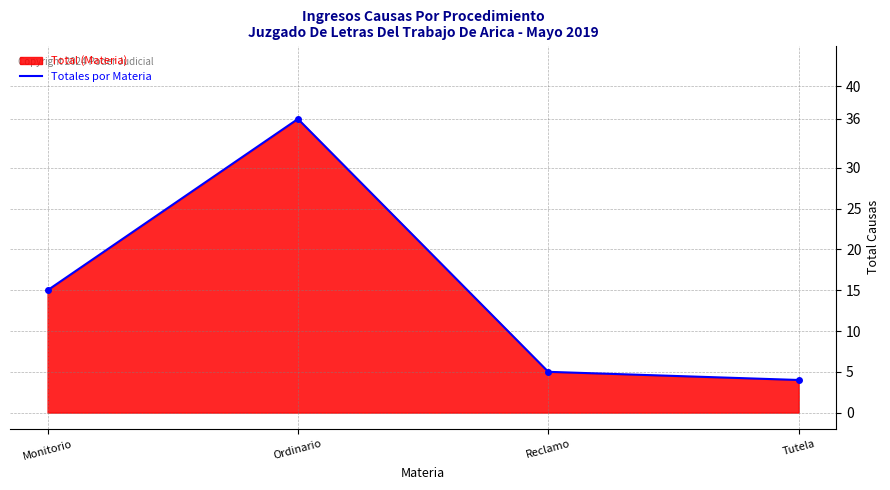

Reading right to left, what are all the values shown in this chart?

4	5	36	15